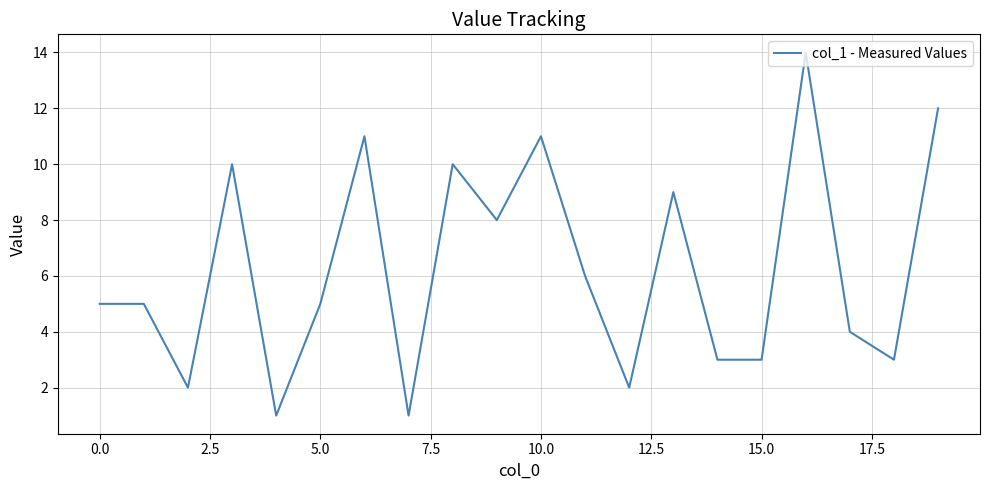

What is the minimum value shown in the chart?

1